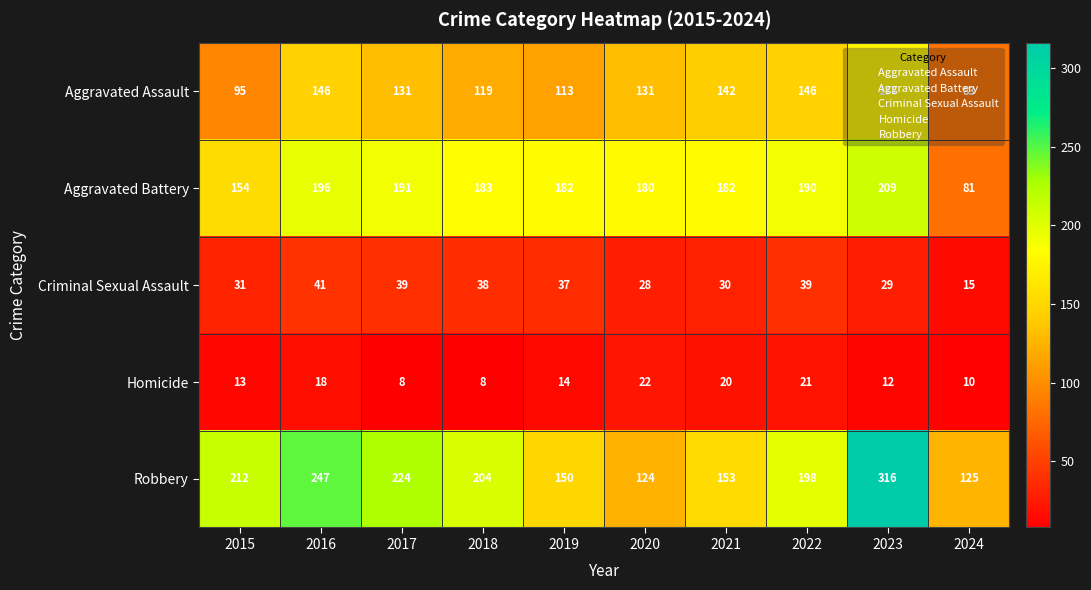

At how many categories does at least one series exceed 263?

1